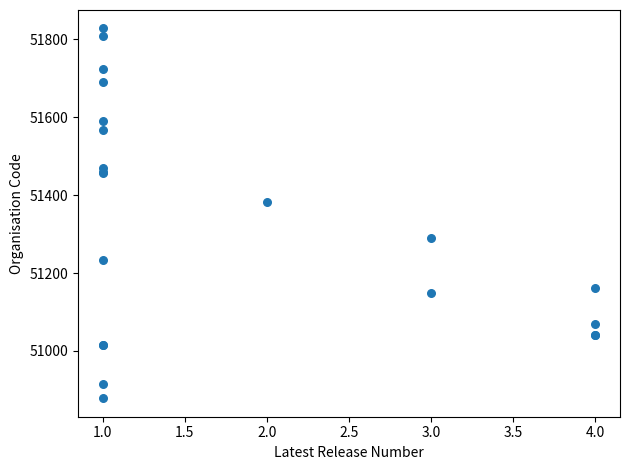

What Y value in the scatter plot is closest to 51353?

51382.8